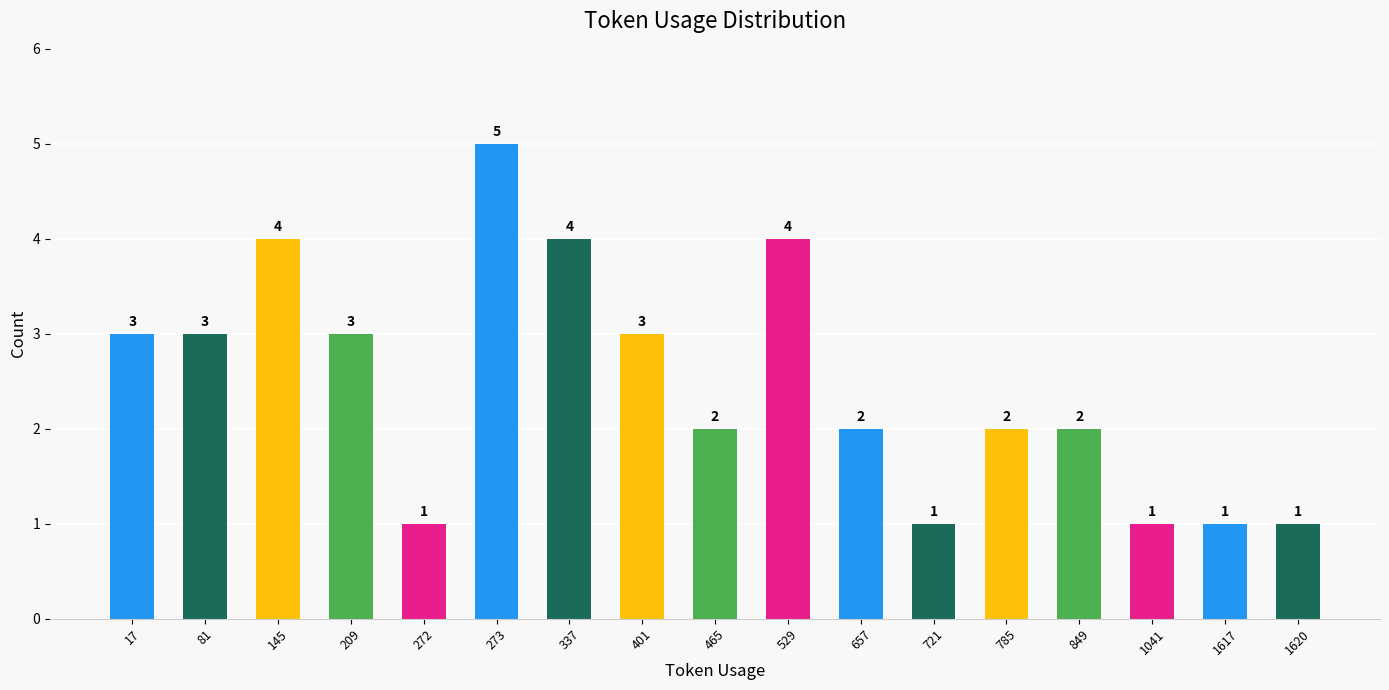

What is the change in value from 272 to 849?

+1